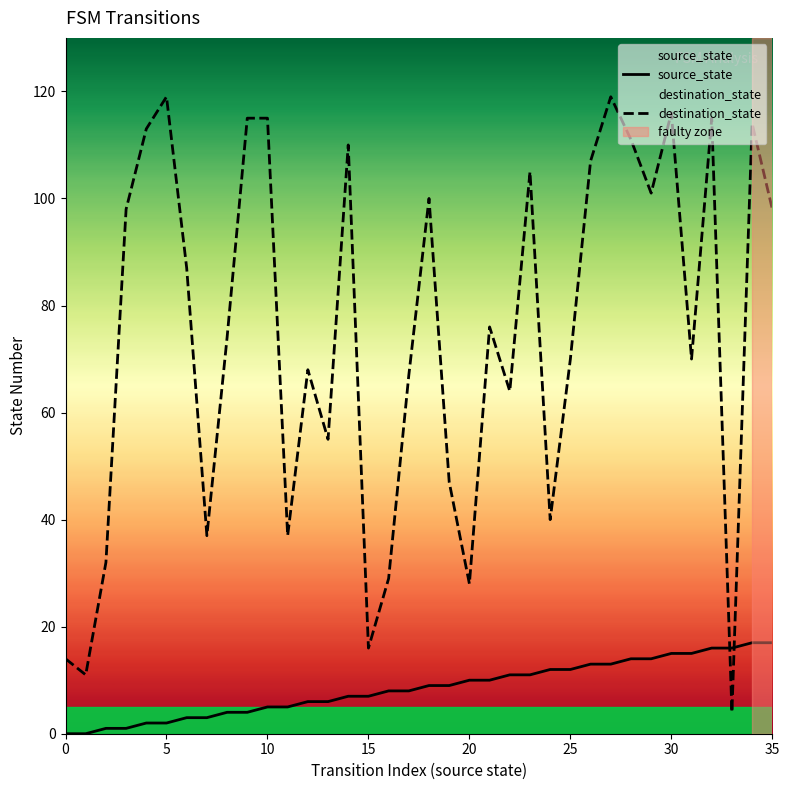

Between which two adjacent categories do source_state and destination_state first intersect?

32 and 33